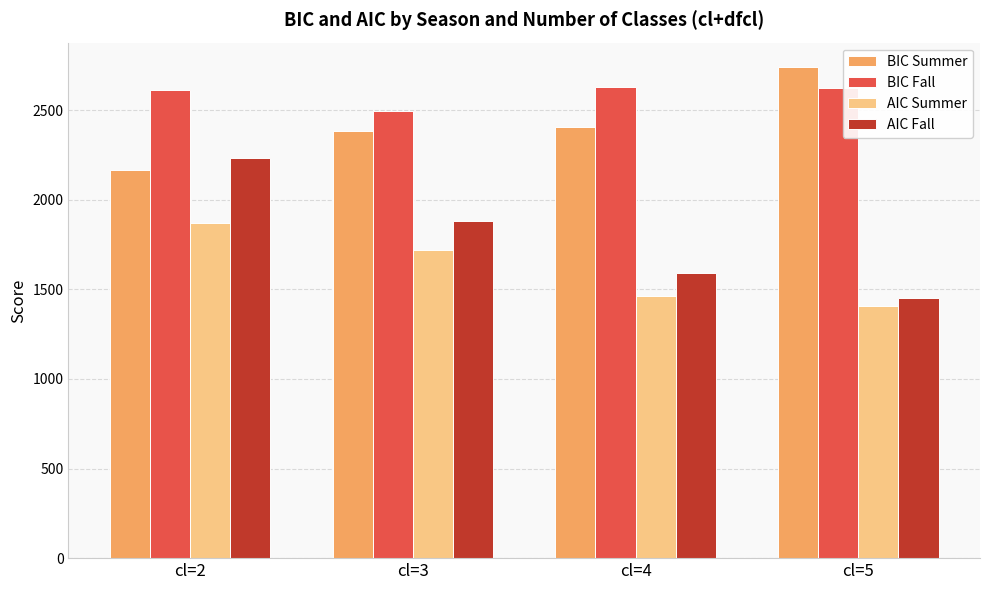

At which label does AIC Fall reach its peak?

cl=2